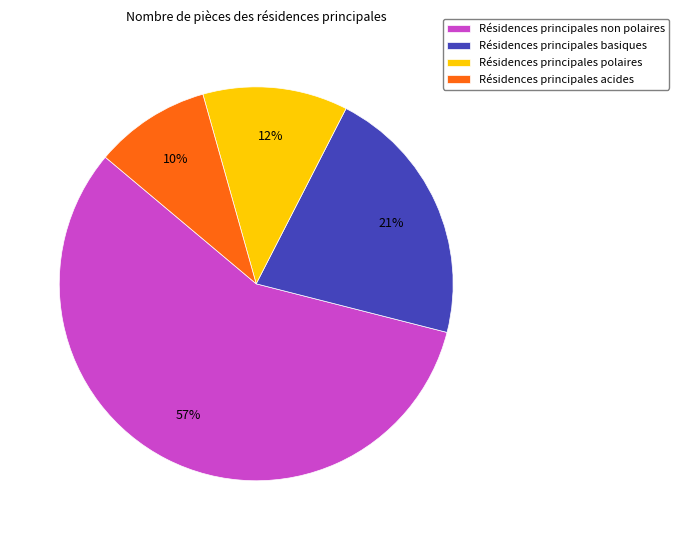

How many slices are in this pie chart?

4